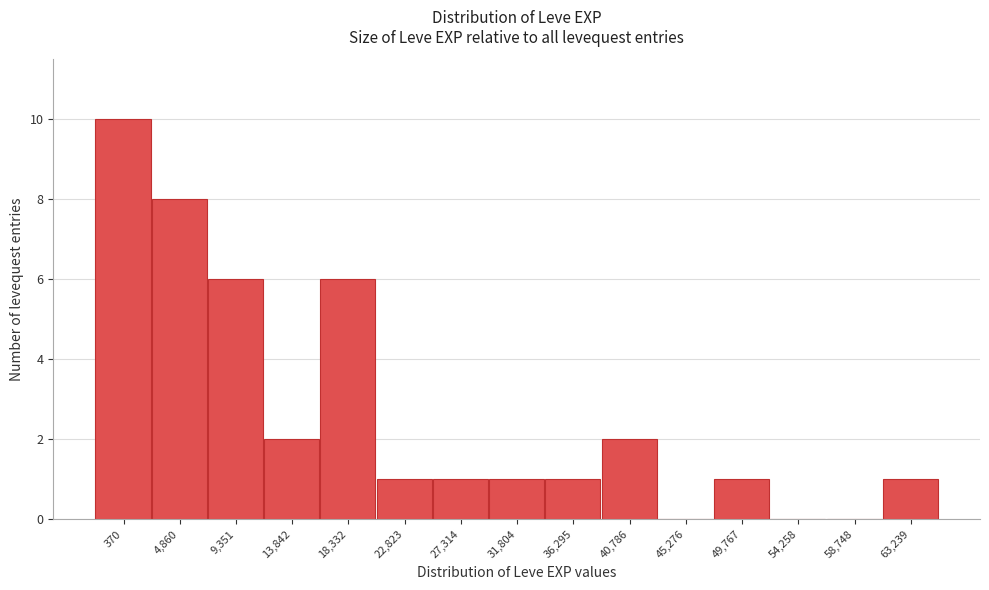

Reading right to left, what are all the values shown in this chart?

63,239=1	58,748=0	54,258=0	49,767=1	45,276=0	40,786=2	36,295=1	31,804=1	27,314=1	22,823=1	18,332=6	13,842=2	9,351=6	4,860=8	370=10